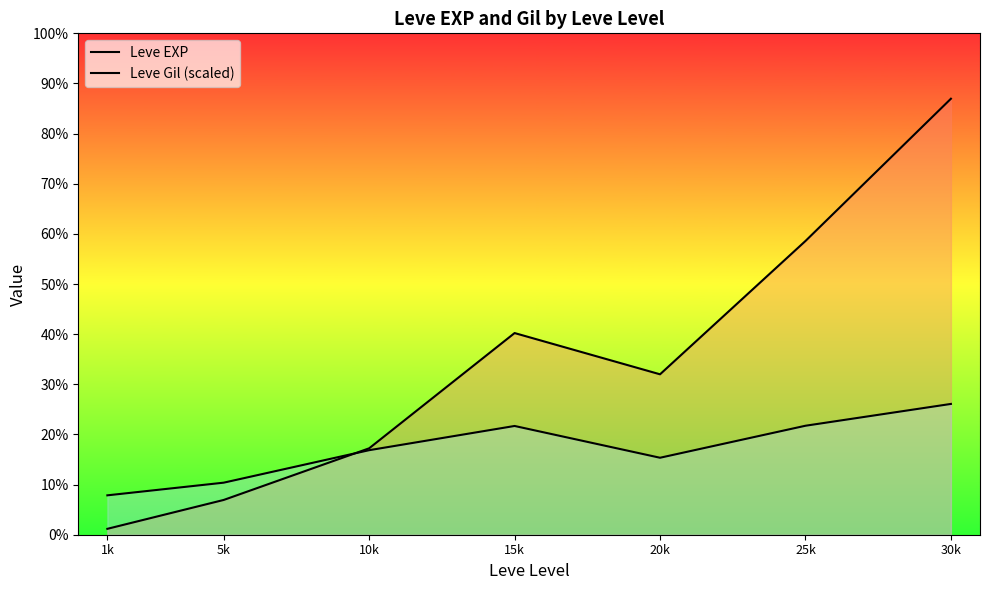

Which series ends up on top after the final intersection of Leve Gil (scaled) and Leve EXP?

Leve EXP